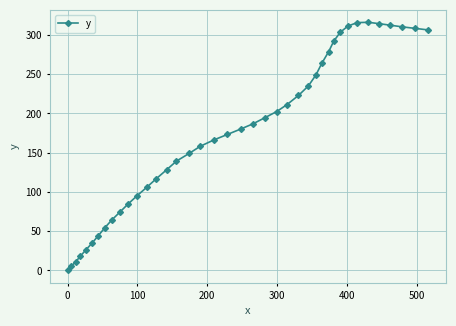

What is the greatest value displayed?

316.2